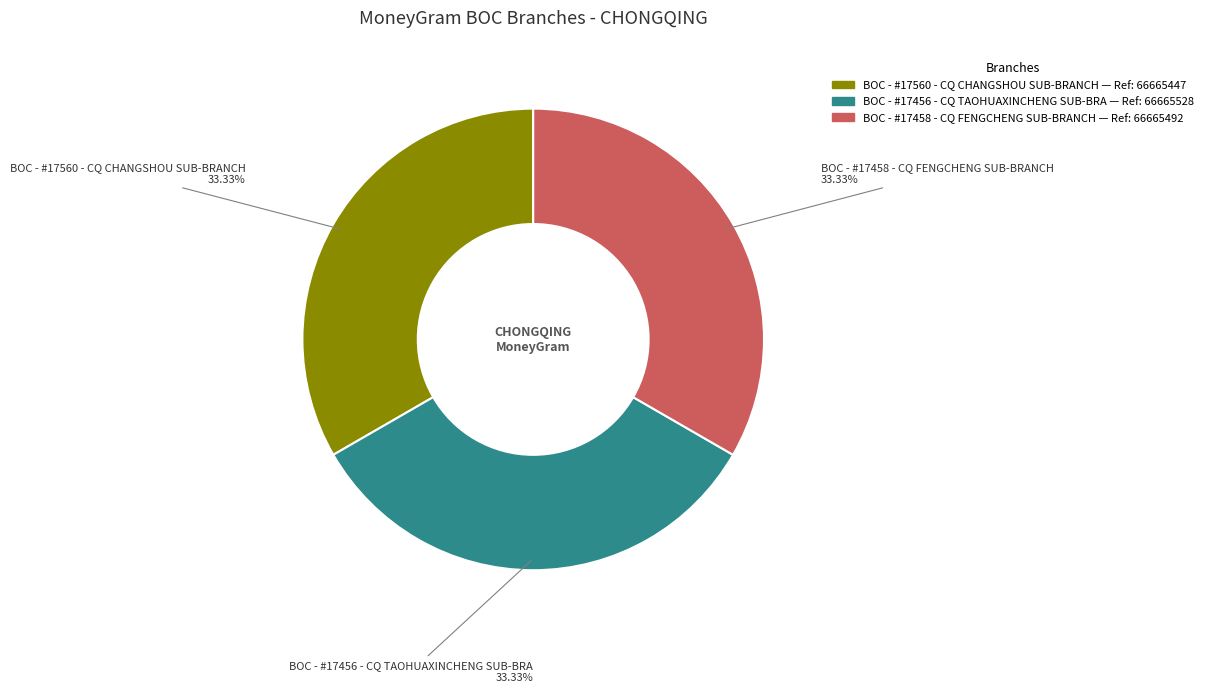

Is there any slice that represents more than half of the pie?

No